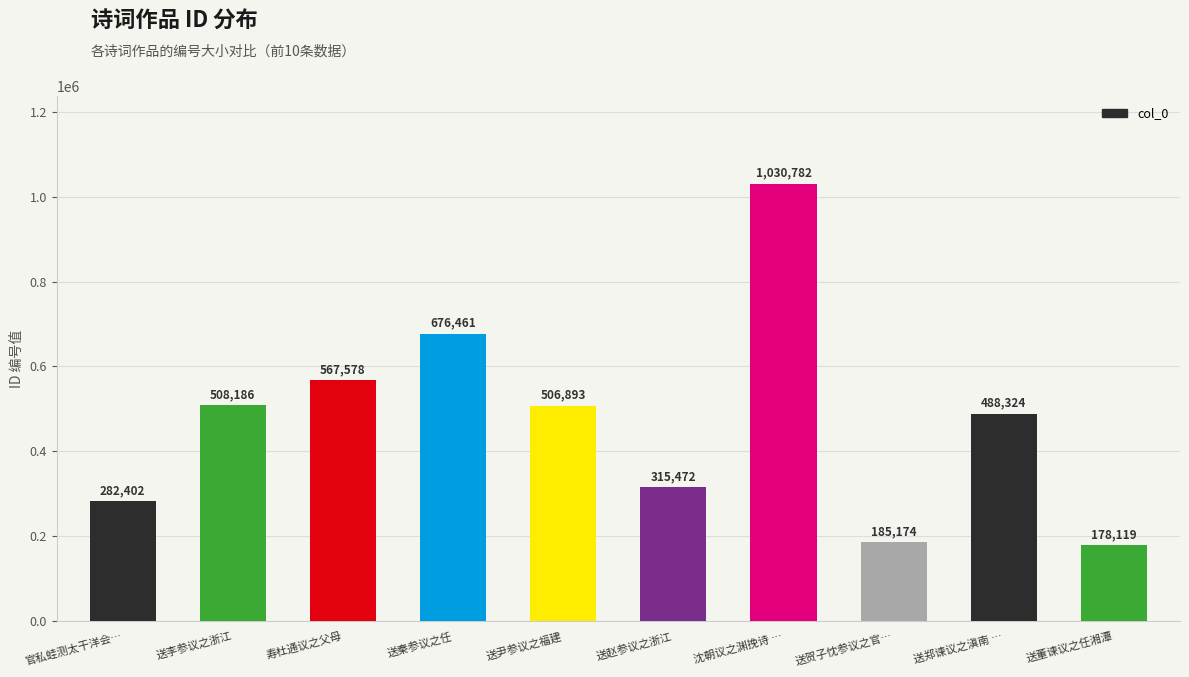

What is the sum of the values at 送秦参议之任 and 送赵参议之浙江?

991933